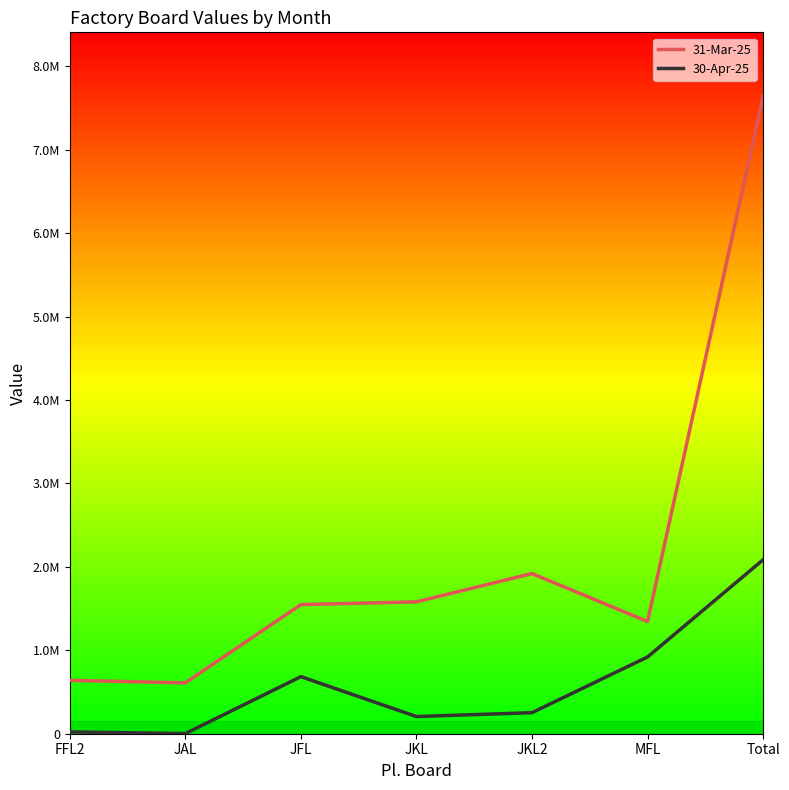

Does the chart have visible grid lines?

No